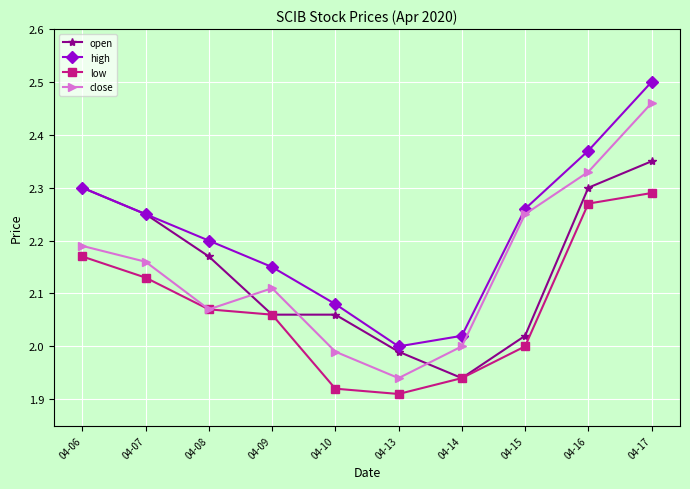

What is the spread (max minus min) of values at 04-10?

0.2